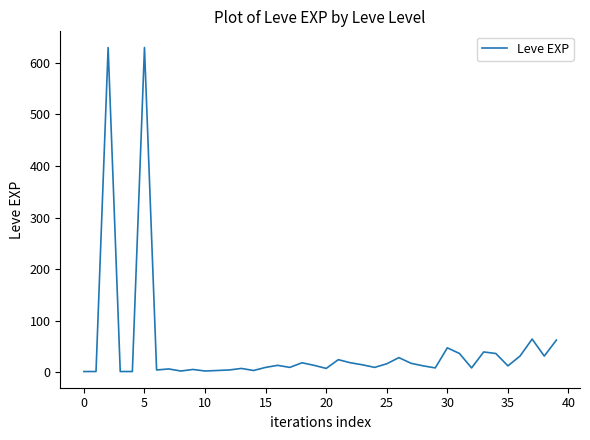

What is the maximum value shown in the chart?

630